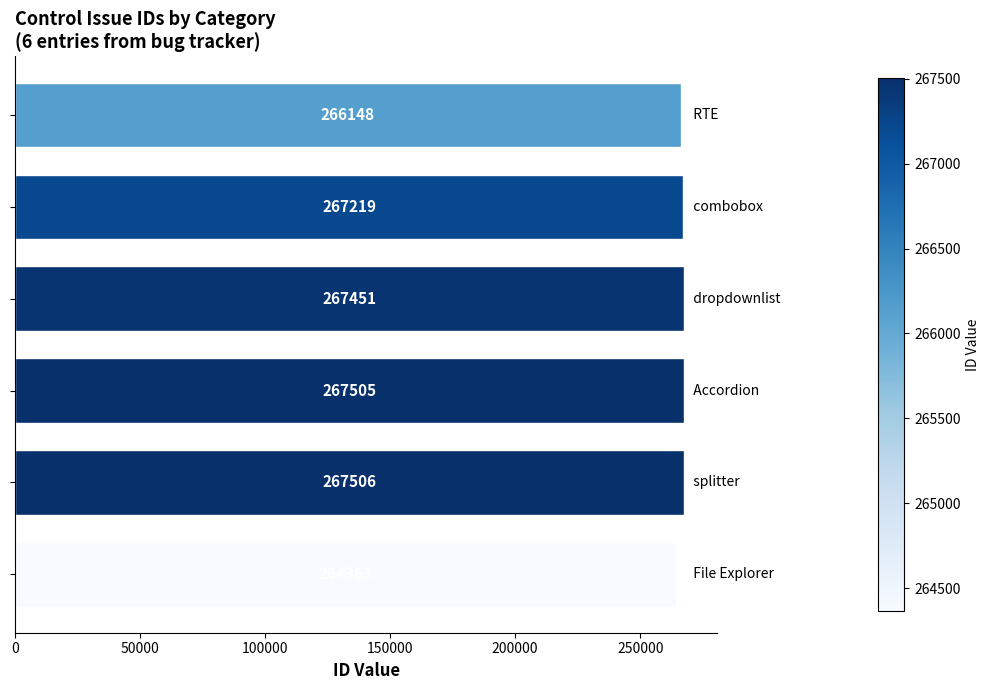

What is the minimum value shown in the chart?

264363